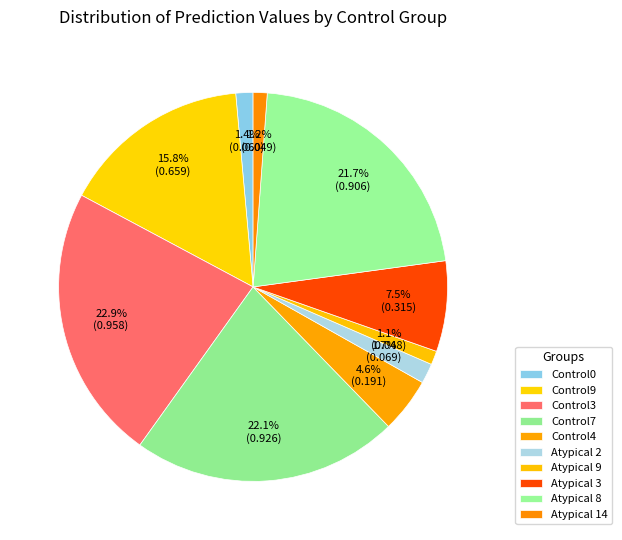

How many slices are in this pie chart?

10